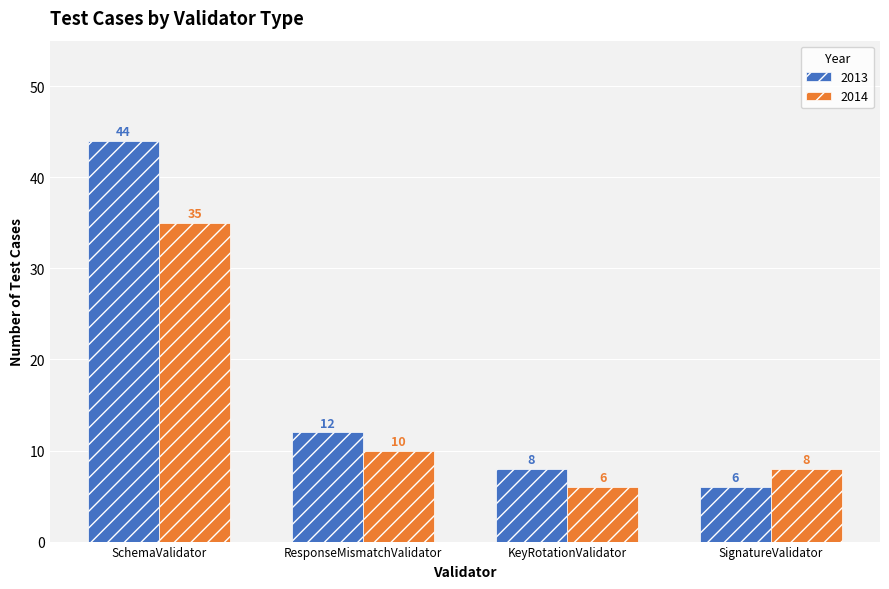

What are all the series names shown in the legend?

2013, 2014